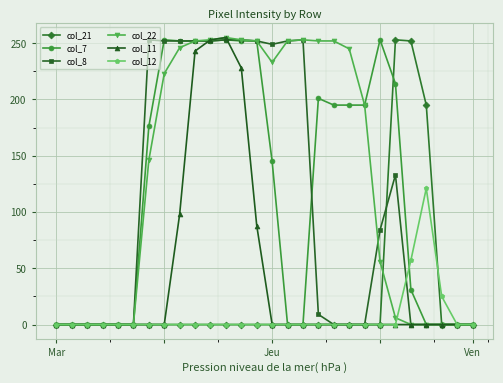

What is the highest value of the col_22 series?

255